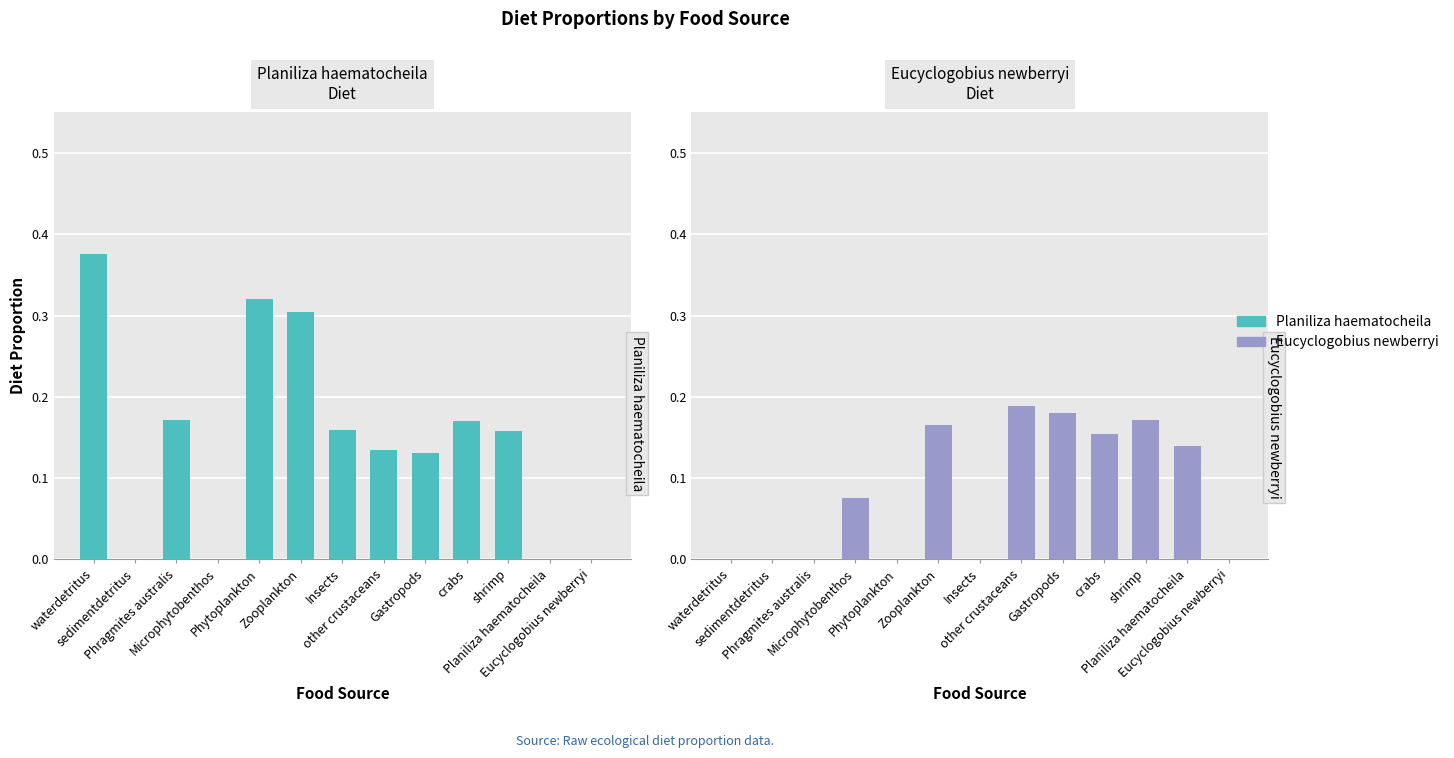

Which category has the highest value across all series?

waterdetritus